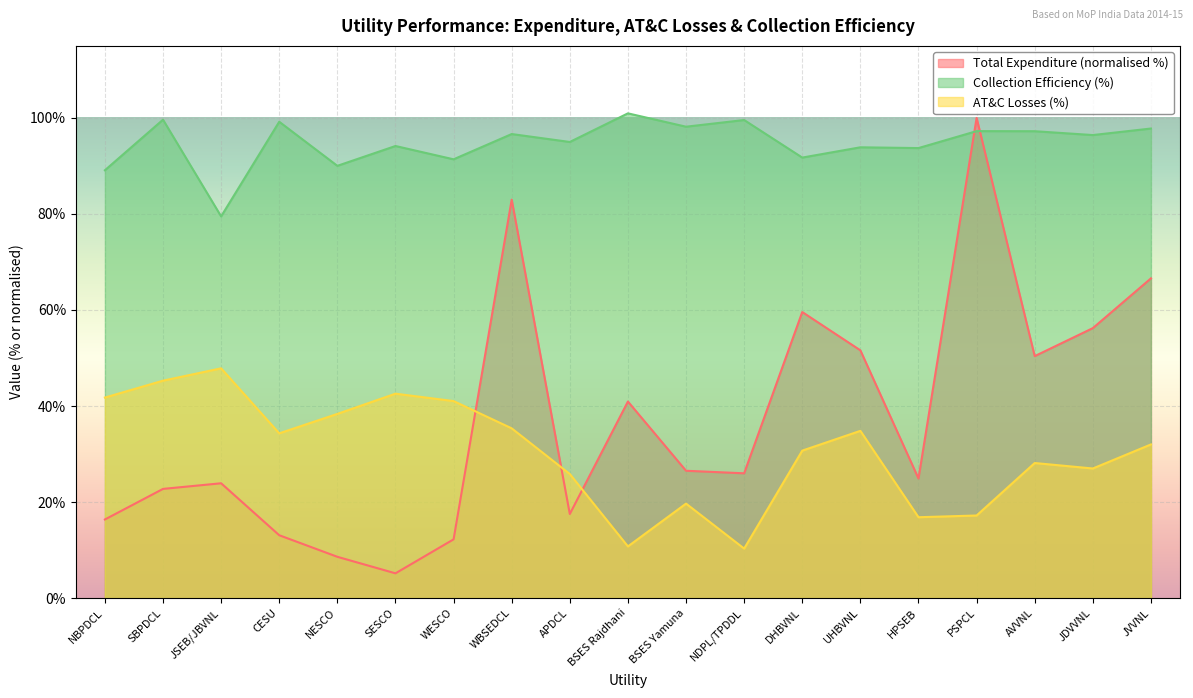

What is the sum of the AT&C Losses % values at BSES Rajdhani and JSEB/JBVNL?

58.6